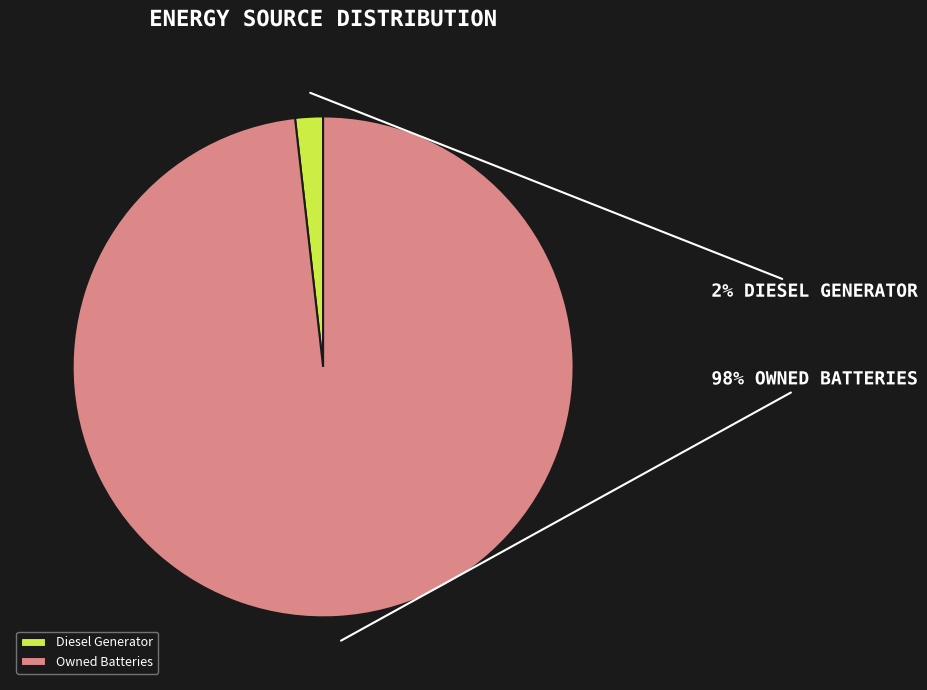

How many slices are in this pie chart?

2